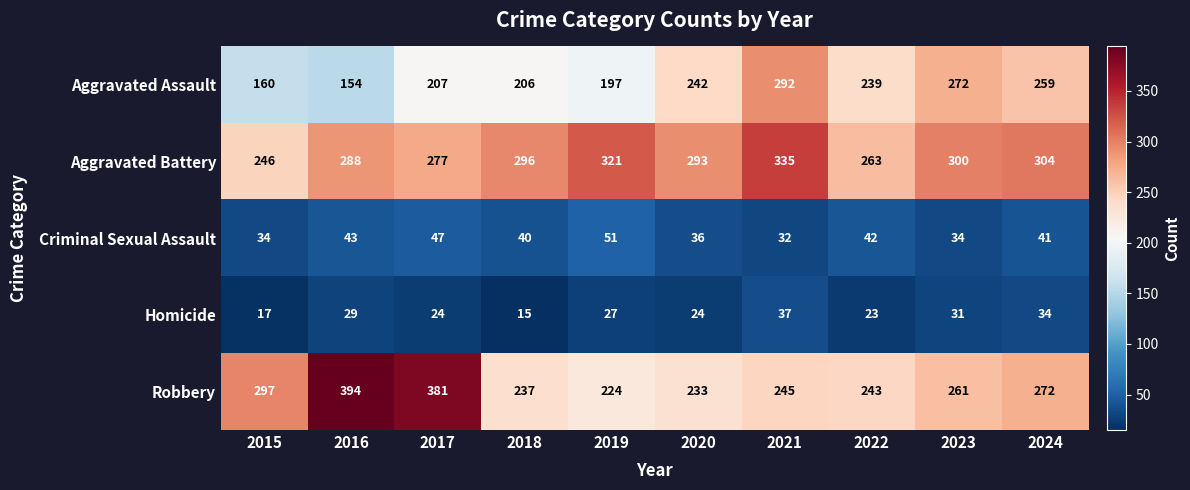

Which label corresponds to the largest value in the chart?

2016